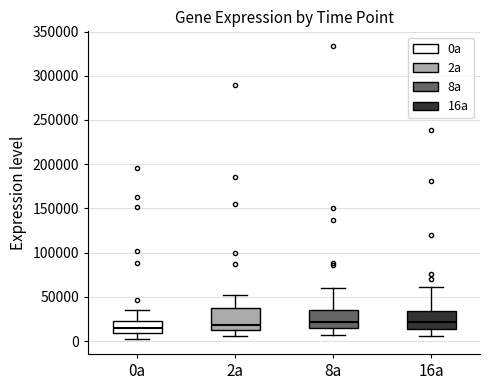

Reading left to right, transcribe this box plot: for each box, give where its median line is, the range the box spans, and where its two whiskers end, as read against the y-axis. The values are not printed on the chart, so give them approximately, as read against the axis.

0a: median 15000, box 10000 to 25000, whiskers 0 to 35000
2a: median 20000, box 15000 to 35000, whiskers 5000 to 55000
8a: median 20000, box 15000 to 35000, whiskers 5000 to 60000
16a: median 20000, box 15000 to 35000, whiskers 5000 to 60000